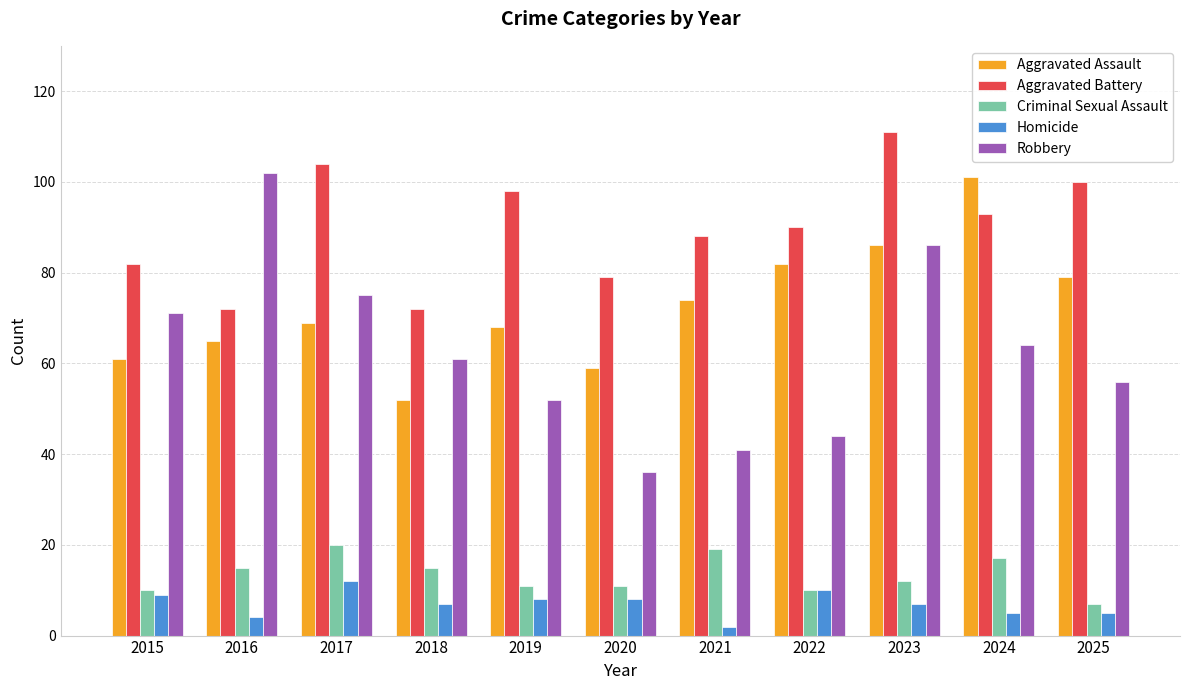

Reading left to right, transcribe all the data shown in this chart.

Aggravated Assault: 61	65	69	52	68	59	74	82	86	101	79
Aggravated Battery: 82	72	104	72	98	79	88	90	111	93	100
Criminal Sexual Assault: 10	15	20	15	11	11	19	10	12	17	7
Homicide: 9	4	12	7	8	8	2	10	7	5	5
Robbery: 71	102	75	61	52	36	41	44	86	64	56